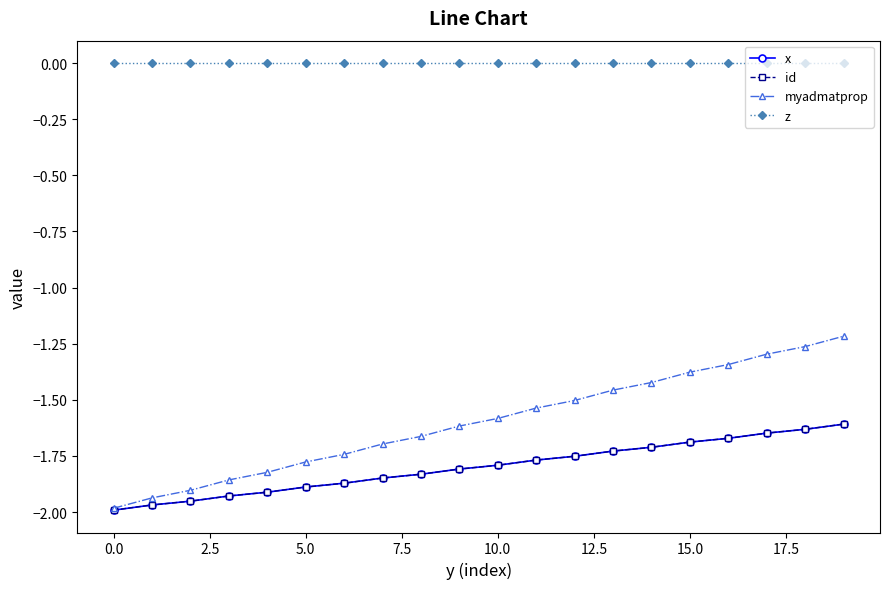

Does the chart have visible grid lines?

No